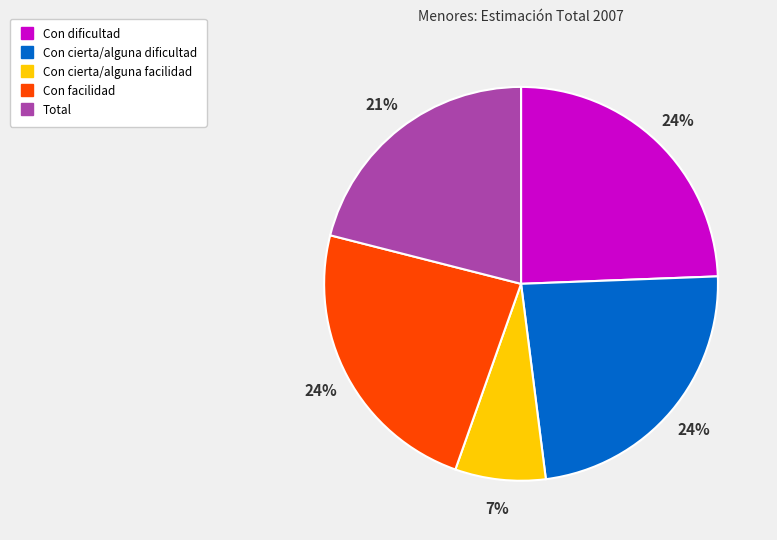

How many segments does this pie chart have?

5